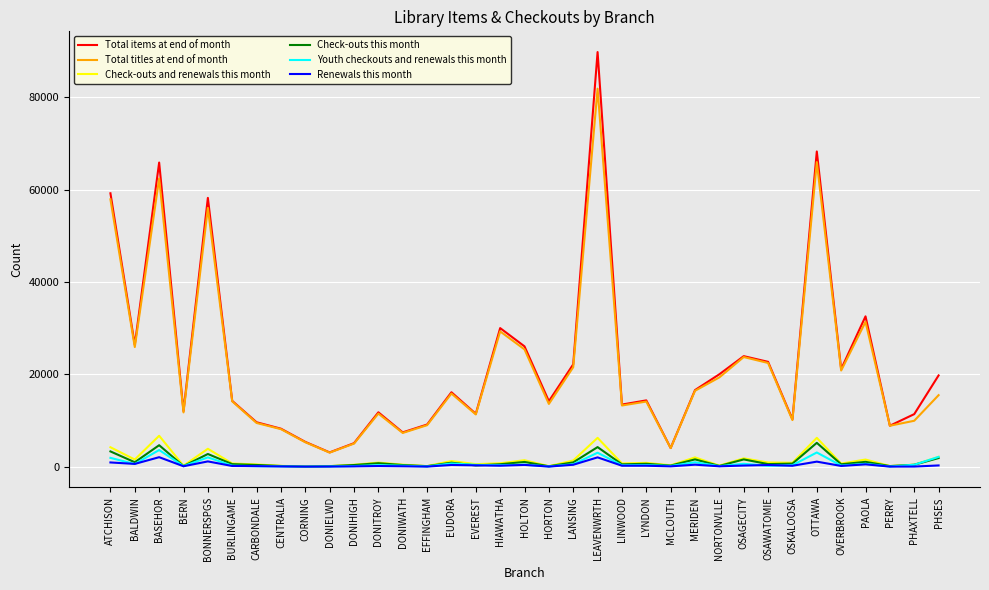

What is the spread (max minus min) of values at CENTRALIA?

8184